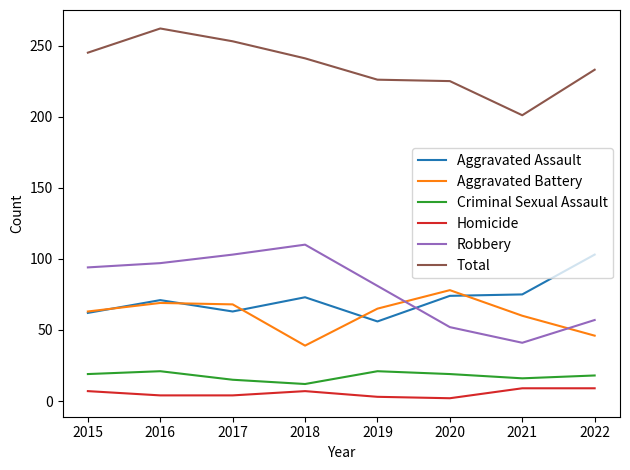

What are all the series names shown in the legend?

Aggravated Assault, Aggravated Battery, Criminal Sexual Assault, Homicide, Robbery, Total